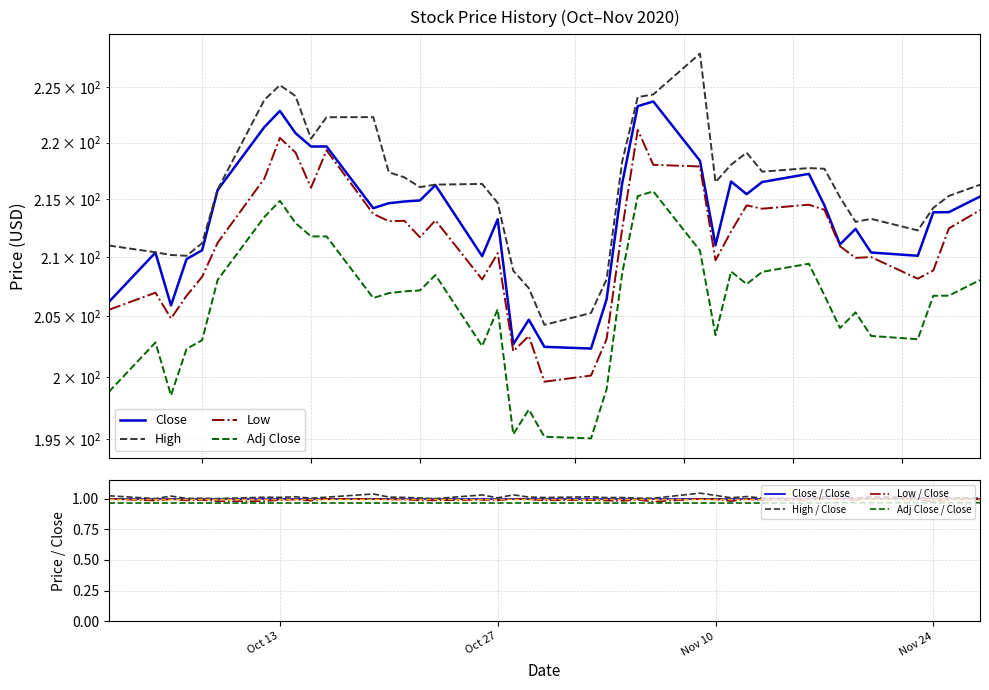

Which category has the lowest value across all series?

2020-11-02